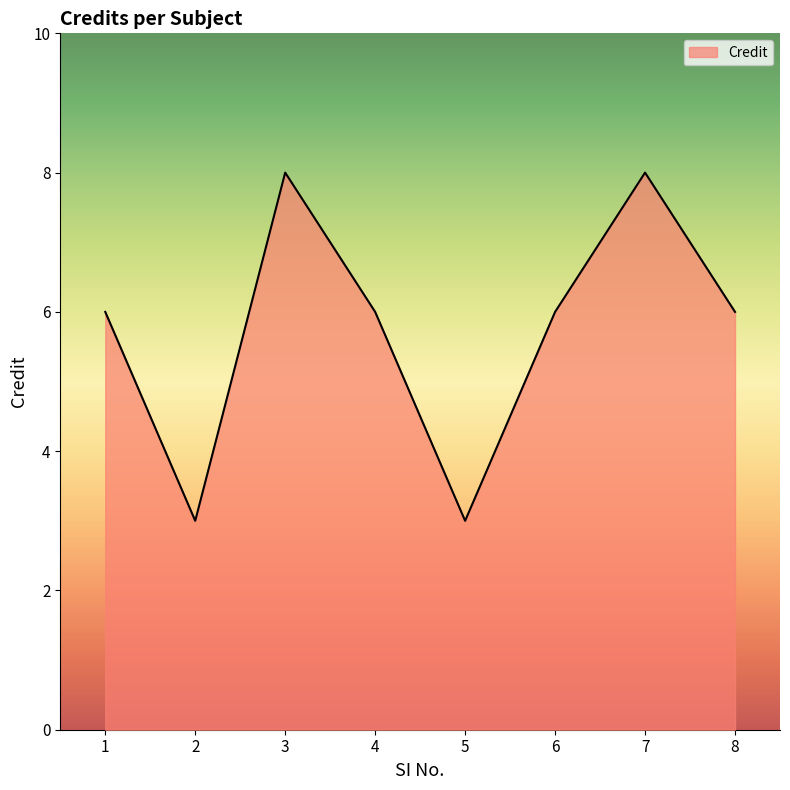

Reading left to right, extract all data points from this chart.

6	3	8	6	3	6	8	6